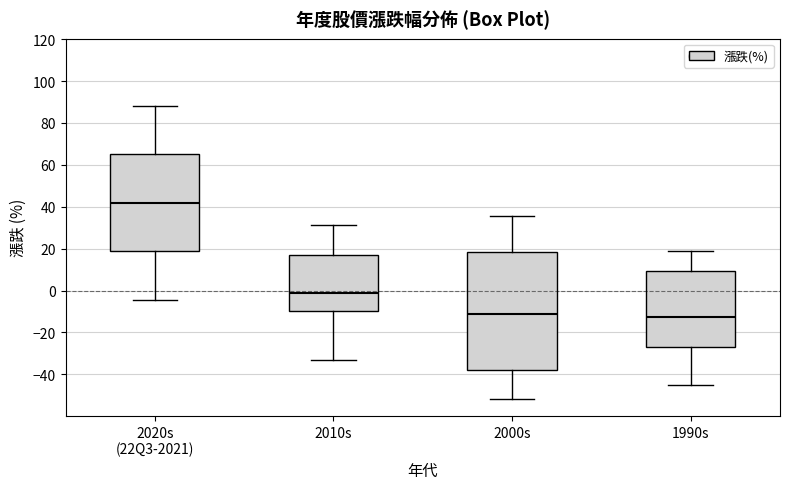

Reading left to right, transcribe this box plot: for each box, give where its median line is, the range the box spans, and where its two whiskers end, as read against the y-axis. The values are not printed on the chart, so give them approximately, as read against the axis.

2020s (22Q3-2021): median 42, box 18 to 66, whiskers -4 to 88
2010s: median 0, box -10 to 16, whiskers -34 to 32
2000s: median -12, box -38 to 18, whiskers -52 to 36
1990s: median -12, box -26 to 10, whiskers -46 to 18